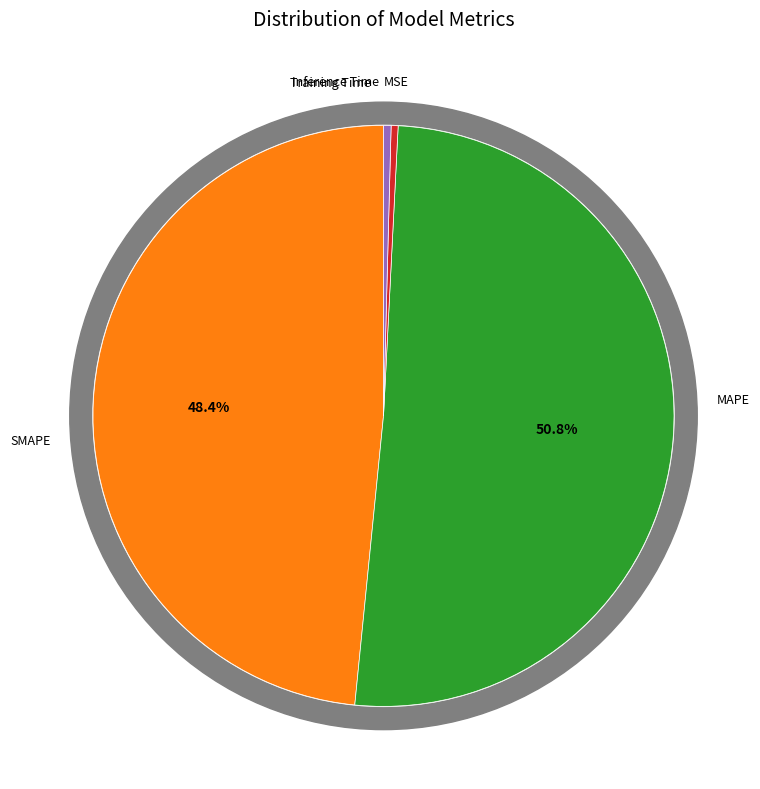

How many segments does this pie chart have?

5